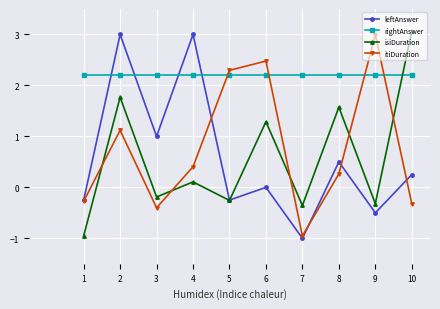

What is the maximum value for itiDuration?

3.0